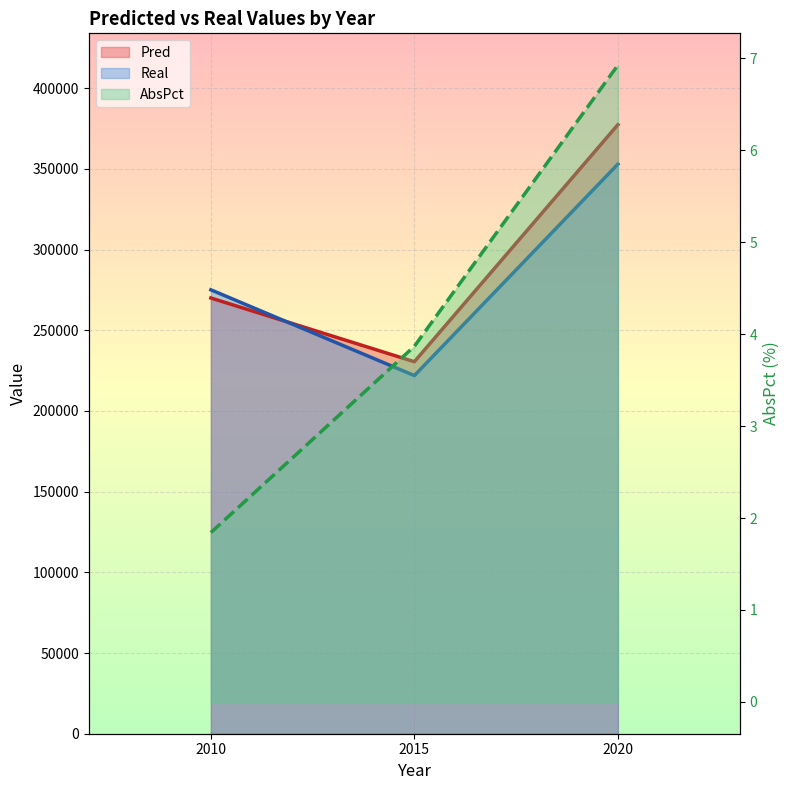

What is the difference between the Pred values at 2015 and 2010?

39487.8